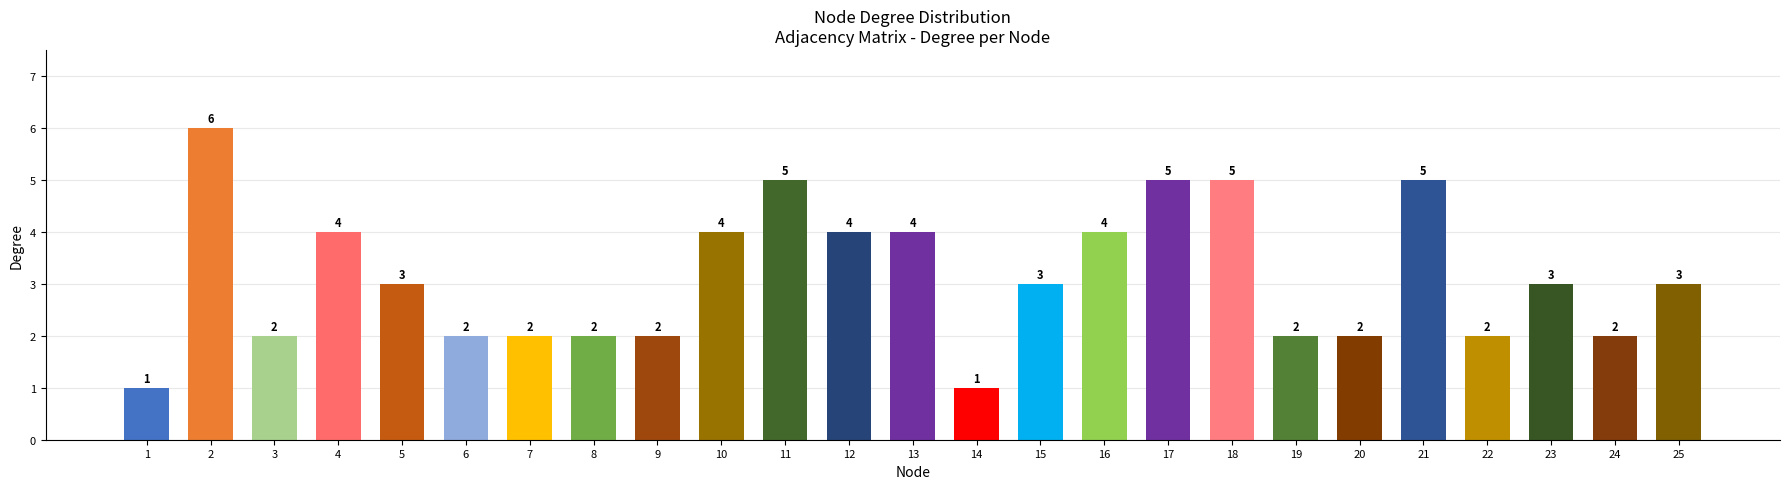

Does the chart contain any negative values?

No